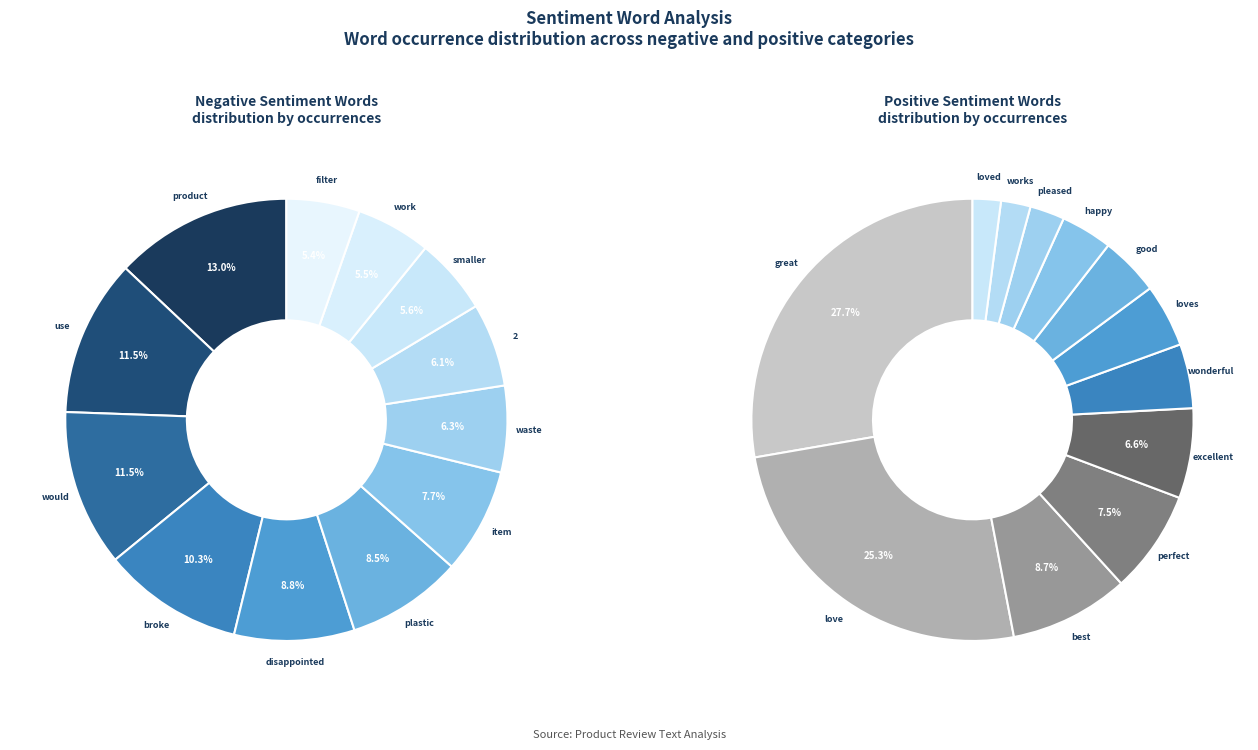

To the nearest percent, what percentage of the pie is plastic?

8%